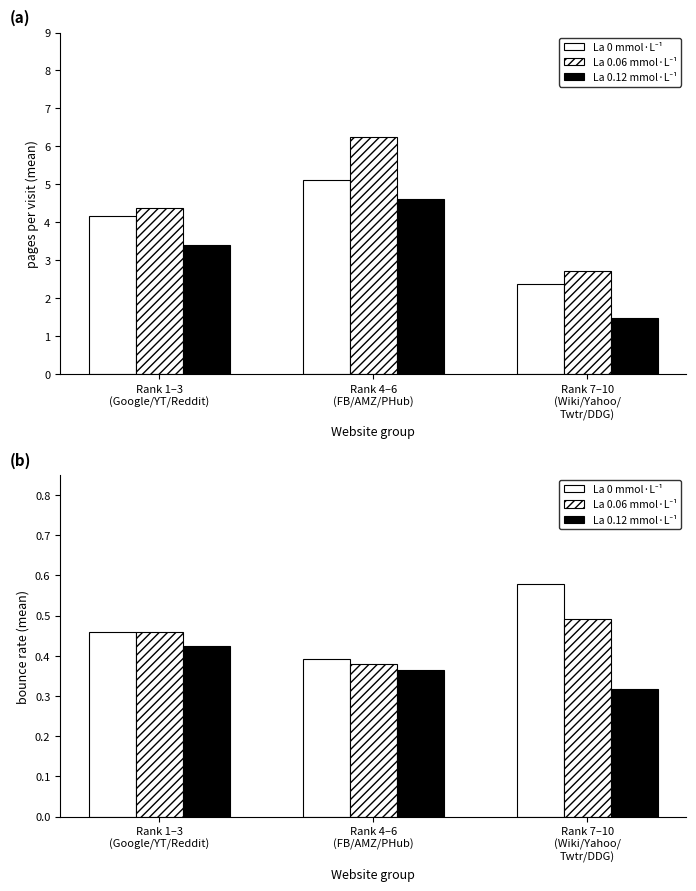

What is the difference between the La 0.12 mmol·L⁻¹ values at Rank 7–10
(Wiki/Yahoo/
Twtr/DDG) and Rank 1–3
(Google/YT/Reddit)?

0.1